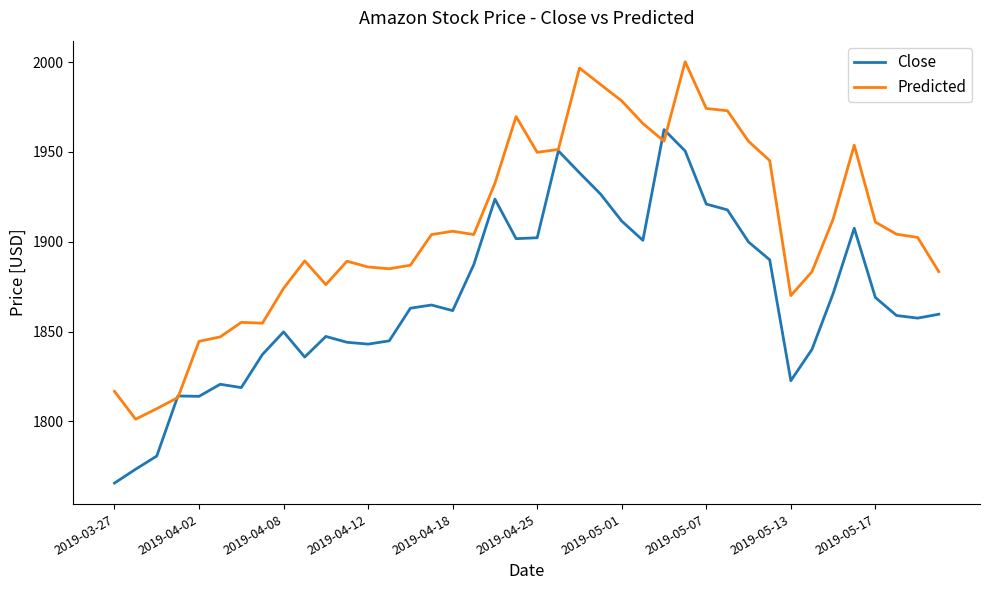

What is the smallest value displayed?

1765.7